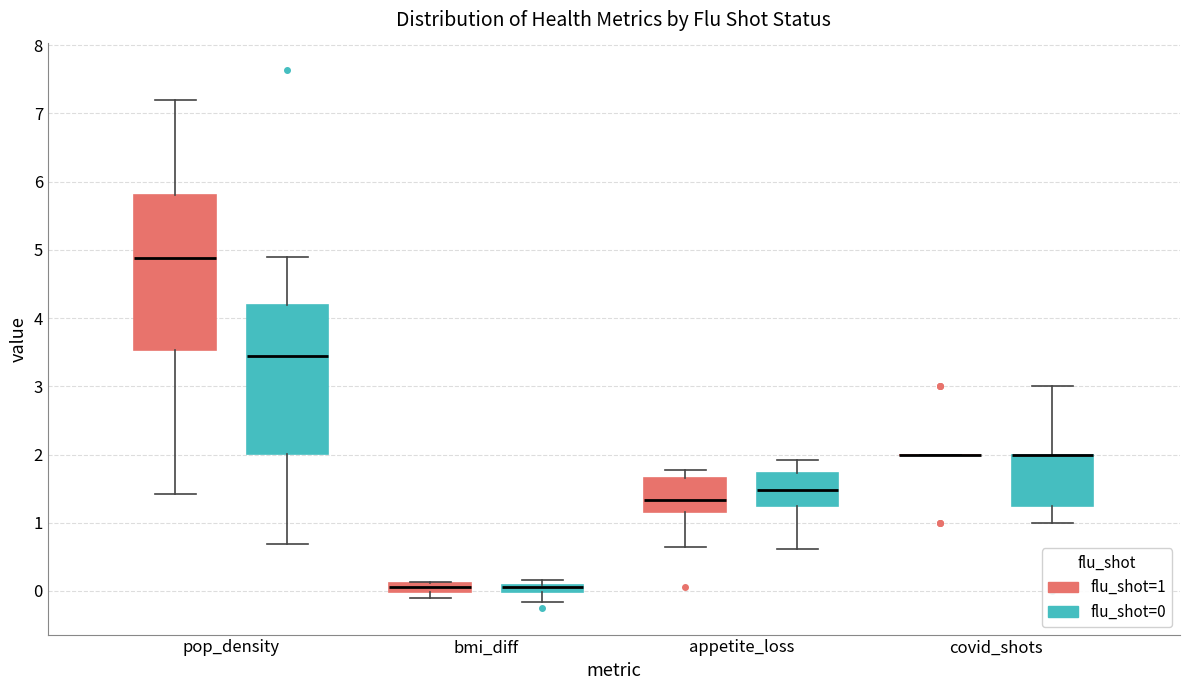

Where is the upper edge of the box for covid_shots (flu_shot=0) on the y-axis? The values are not printed on the chart, so give them approximately, as read against the axis.

2.0